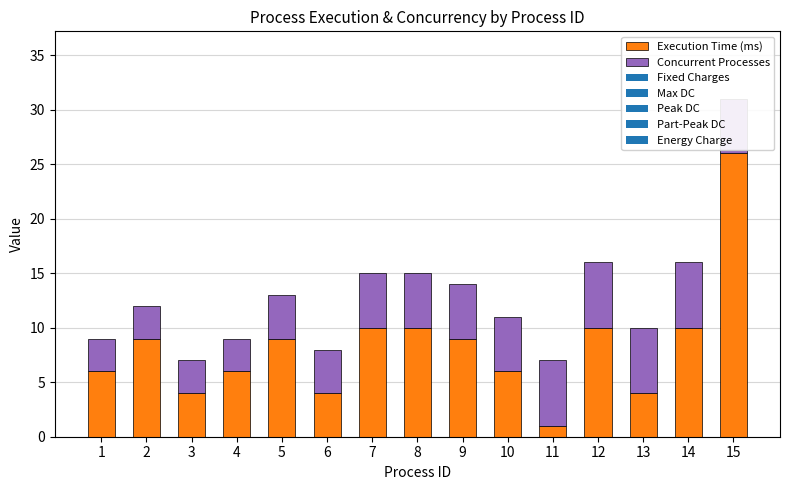

What value does the Execution Time (ms) series have at 8?

10